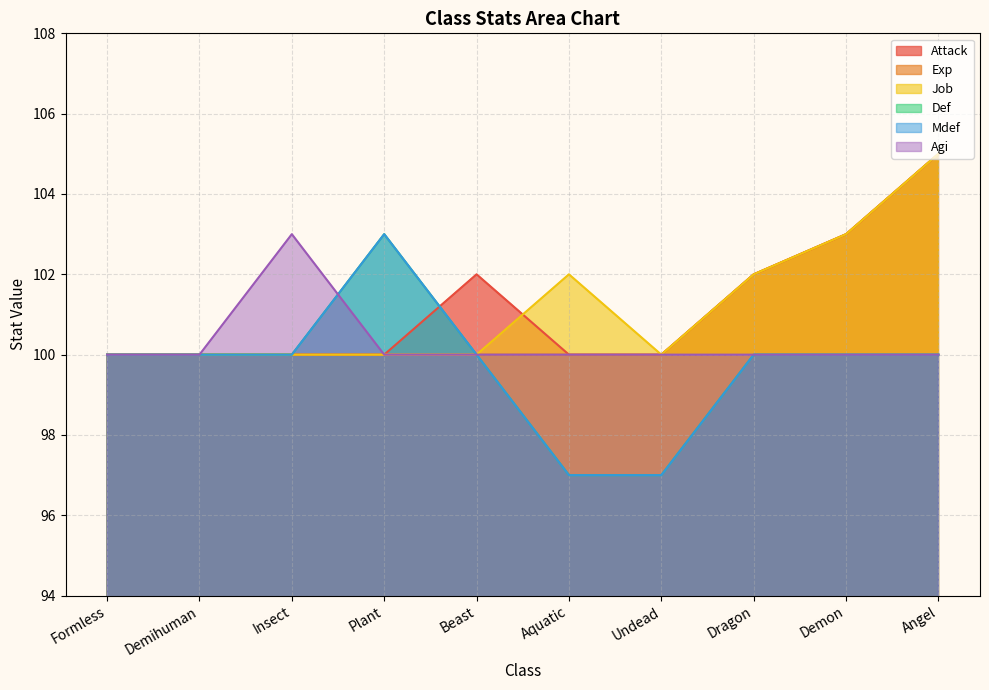

Which category has the highest value in the Exp series?

Angel